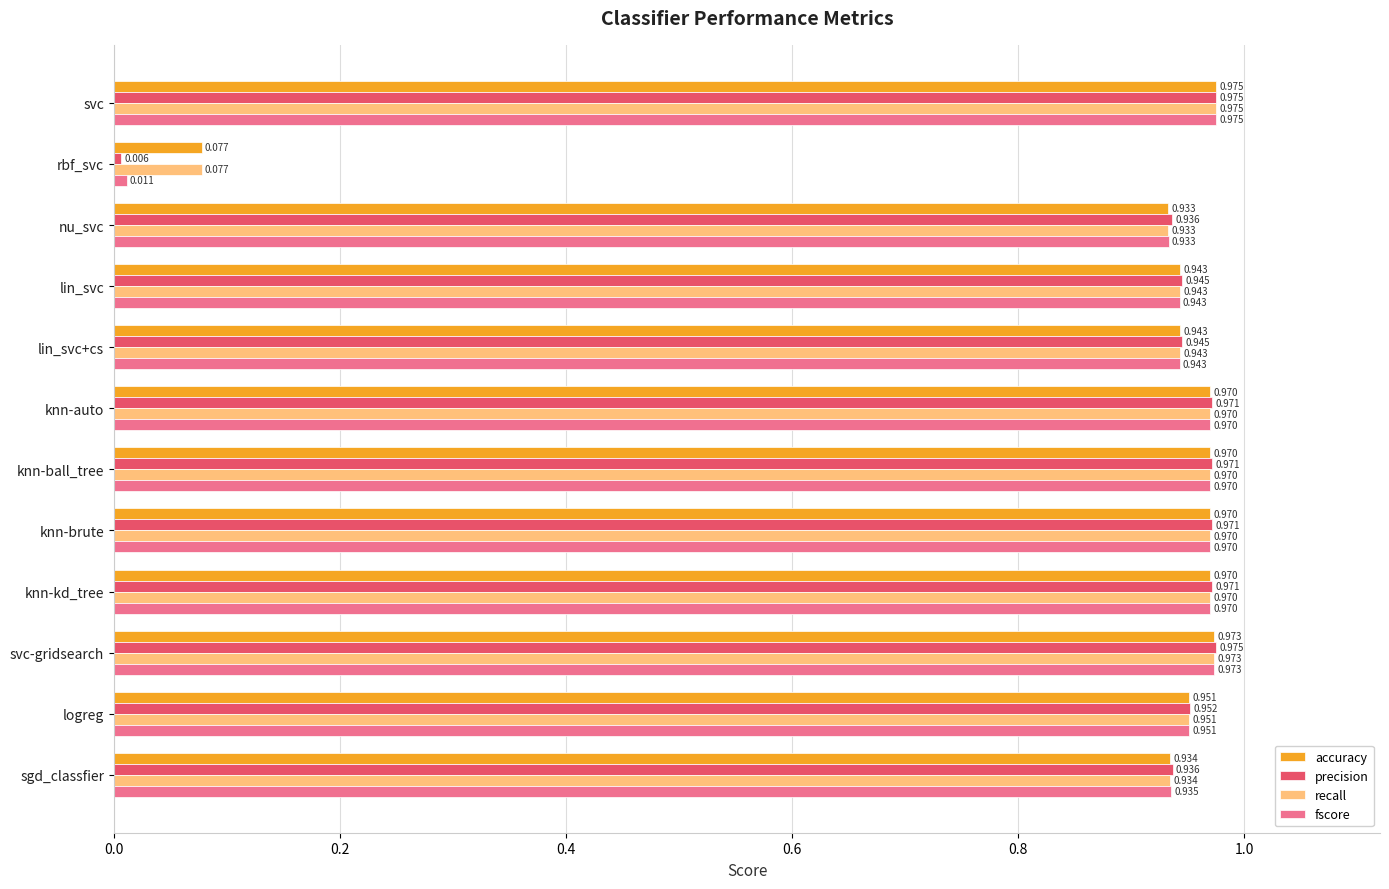

Which series has the largest range (max minus min)?

precision